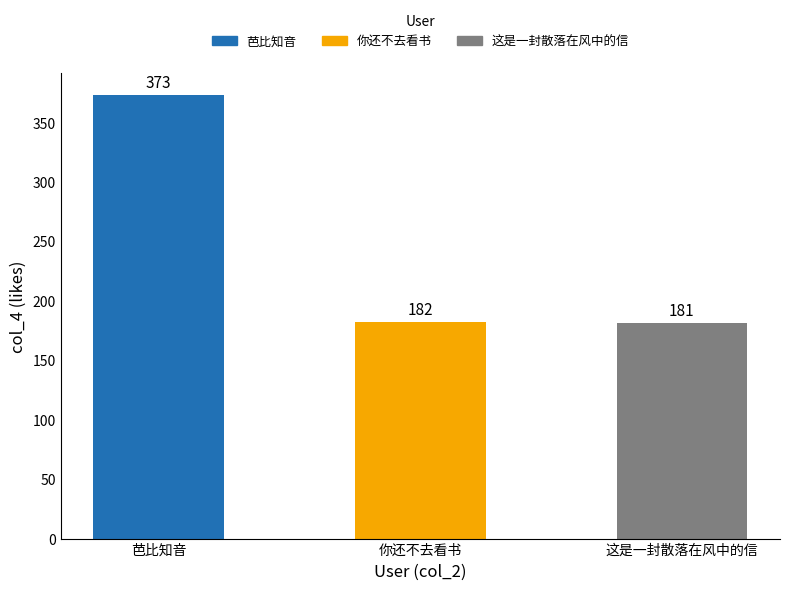

How many values are below 182?

1